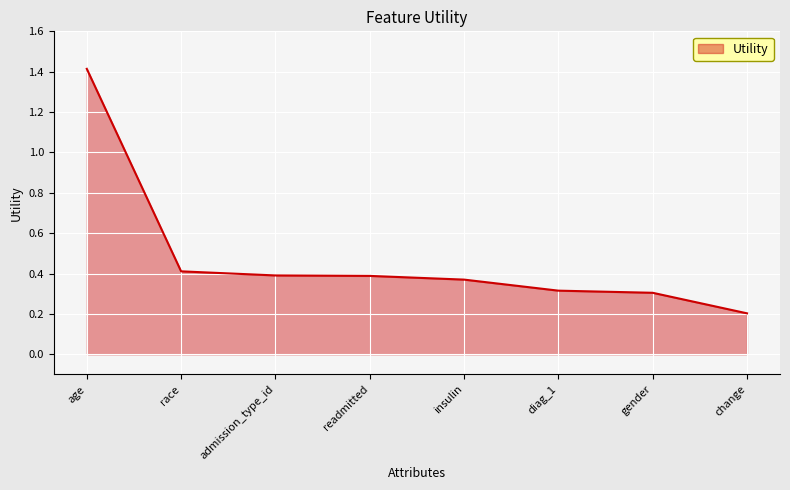

How many lines are shown in the chart?

1